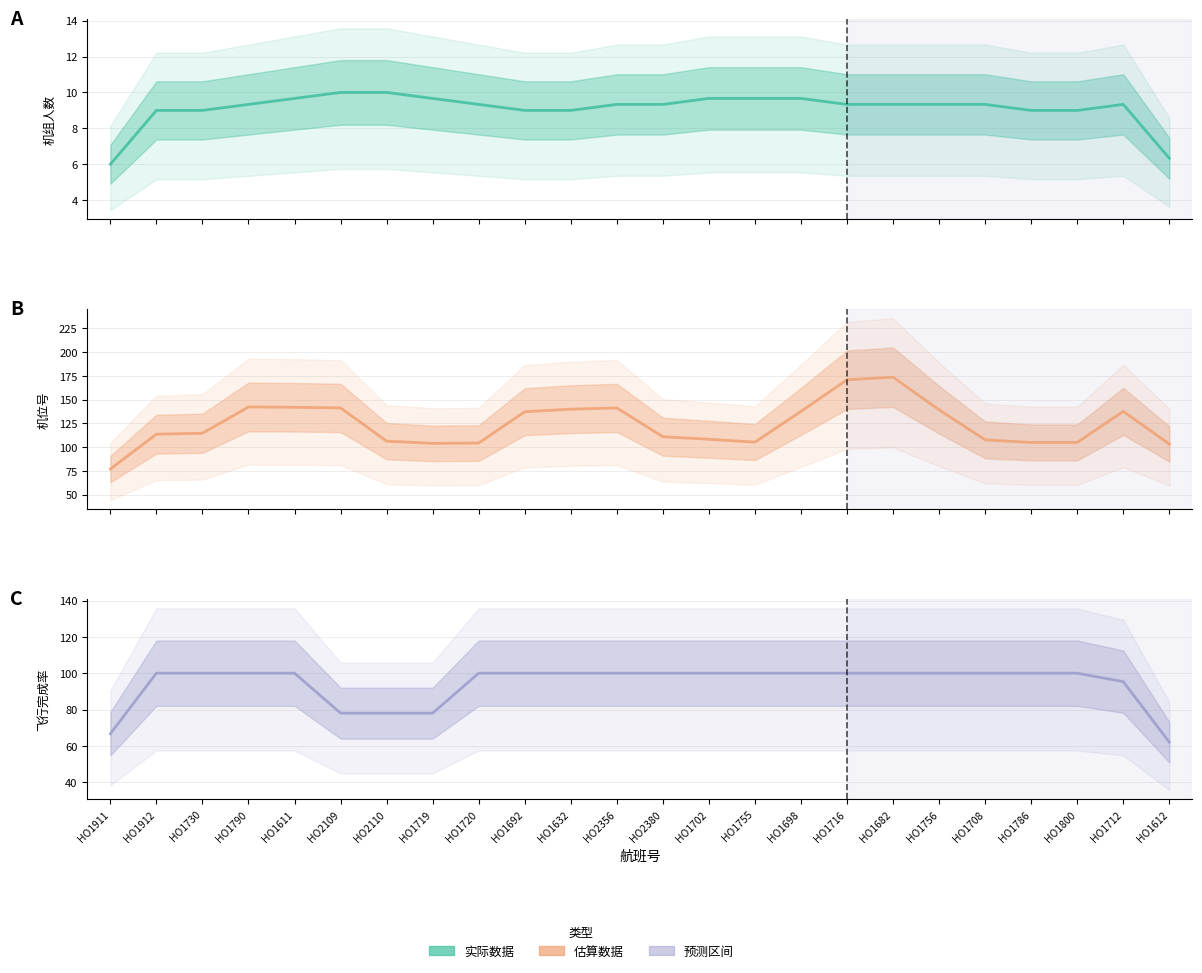

True or false: 机组人数 (平均) and 飞行完成率 (平均) cross at least once.

False